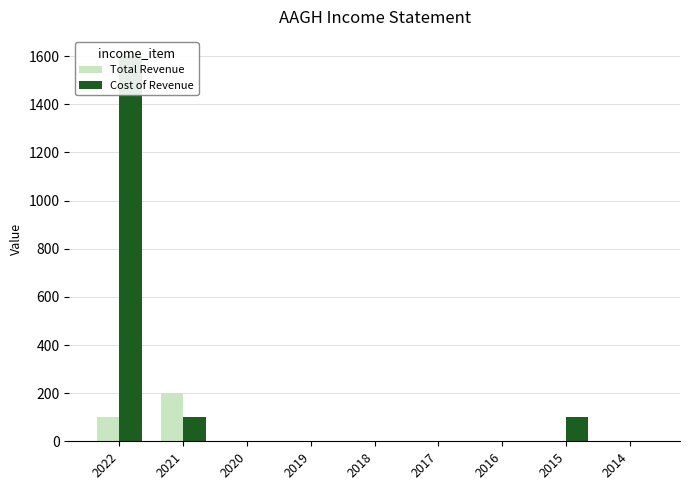

Reading right to left, extract all data points from this chart.

Total Revenue: 0	0	0	0	0	0	0	200	100
Cost of Revenue: 0	100	0	0	0	0	0	100	1600